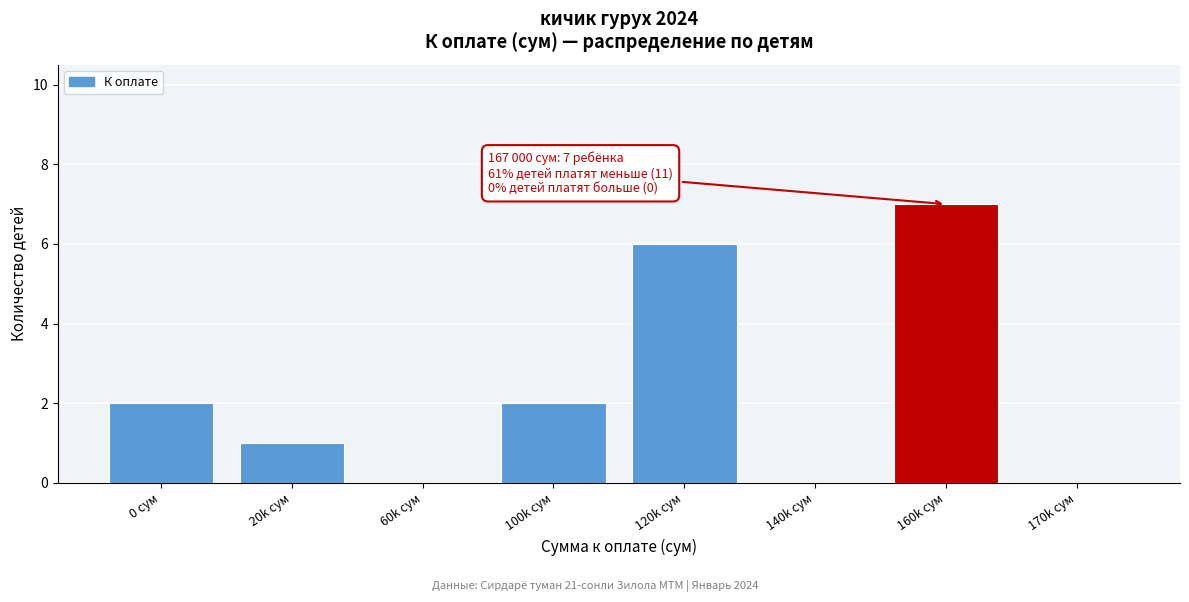

Reading left to right, transcribe all the data shown in this chart.

0 сум=2	20k сум=1	60k сум=0	100k сум=2	120k сум=6	140k сум=0	160k сум=7	170k сум=0